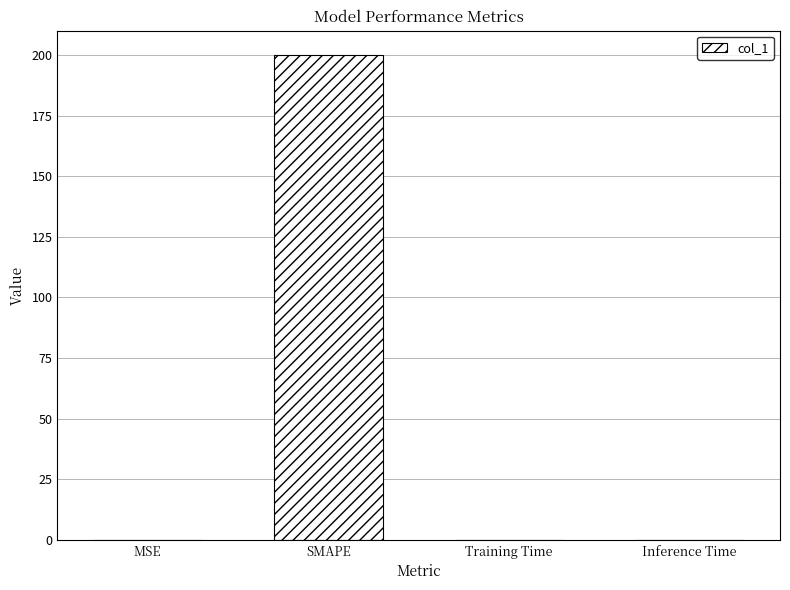

How many distinct data groups are displayed?

1